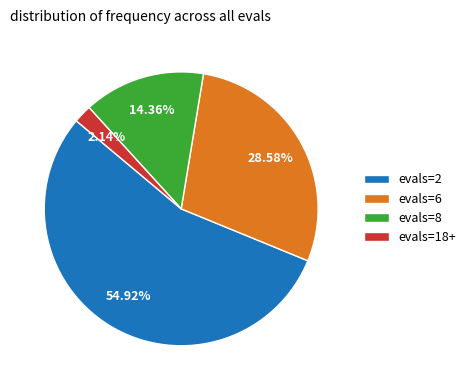

What is the smallest slice in the pie chart?

evals=18+